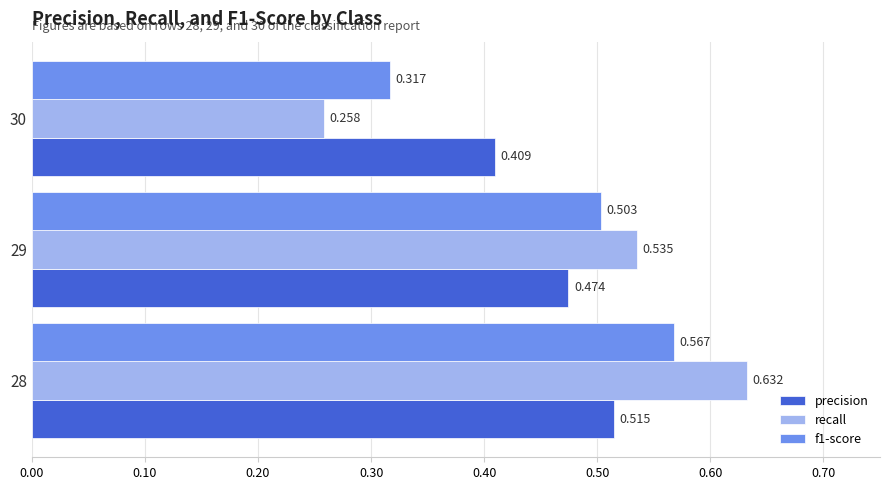

Is the value of f1-score at 30 greater than the value of precision at 29?

No